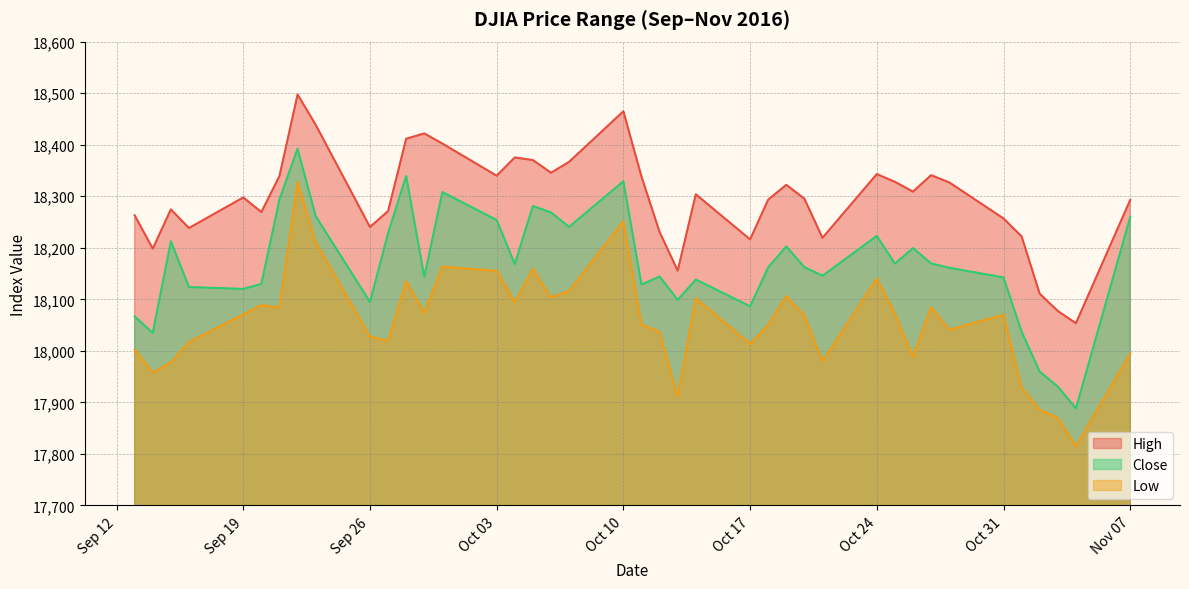

Where is Close nearest to the value 18140?

2016-10-14